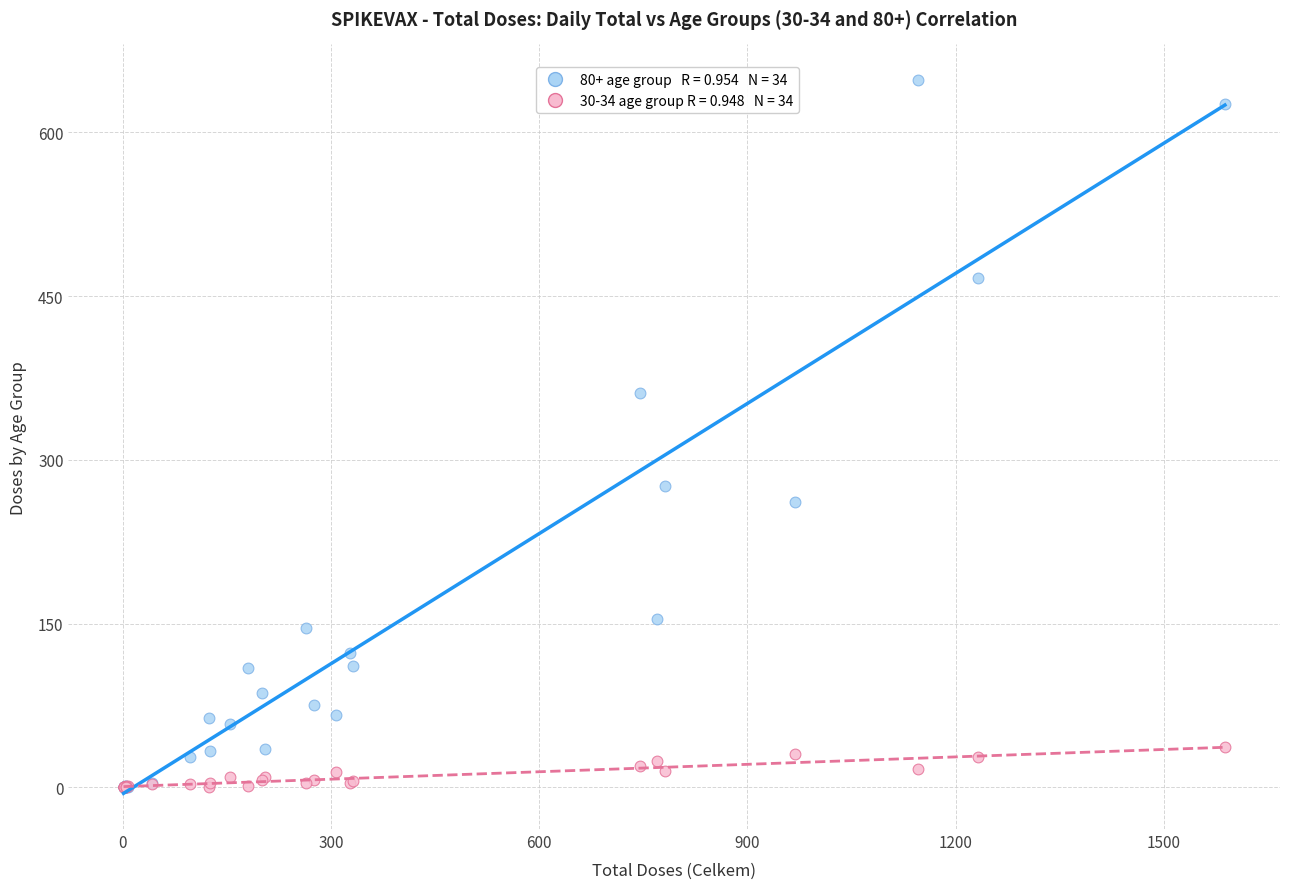

Across all series, what Y value is closest to 324?

361